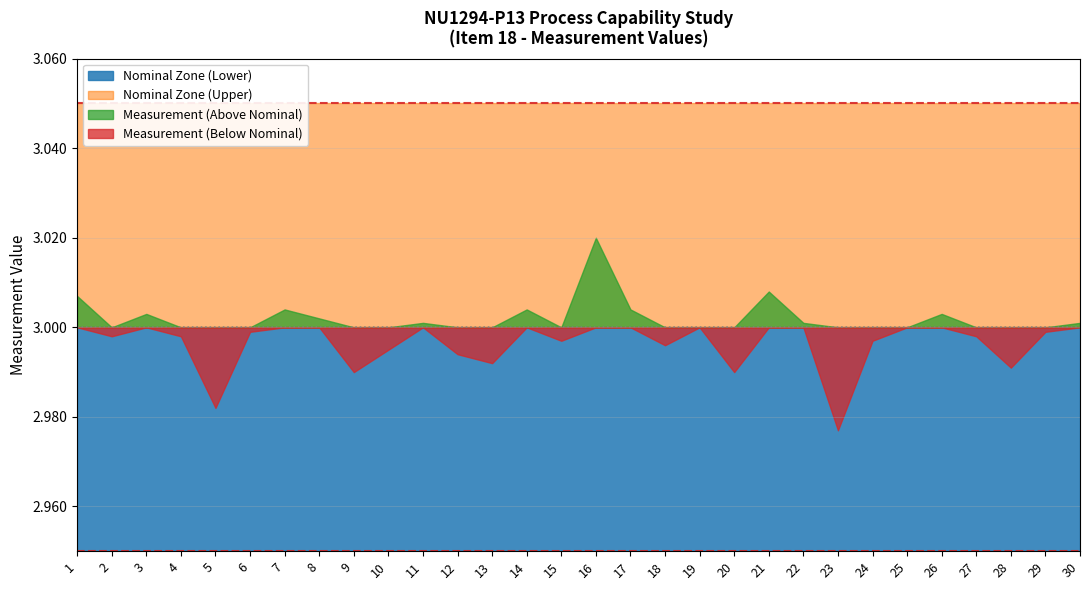

At which category does the chart reach its peak across all series?

1